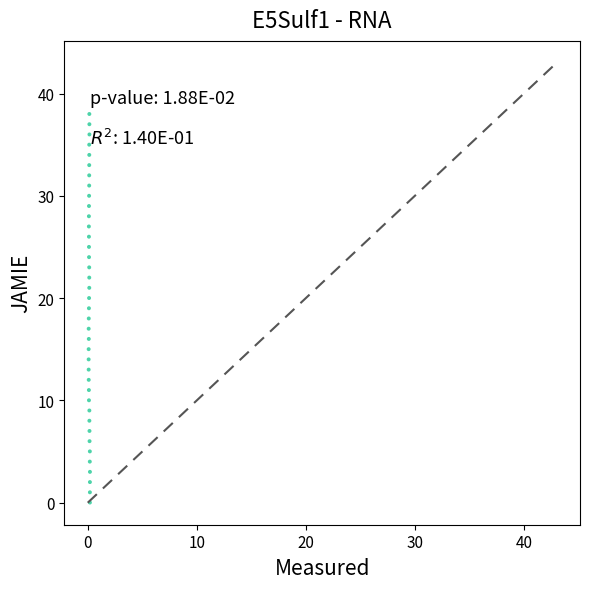

What is the range of Y values (max minus min)?

38